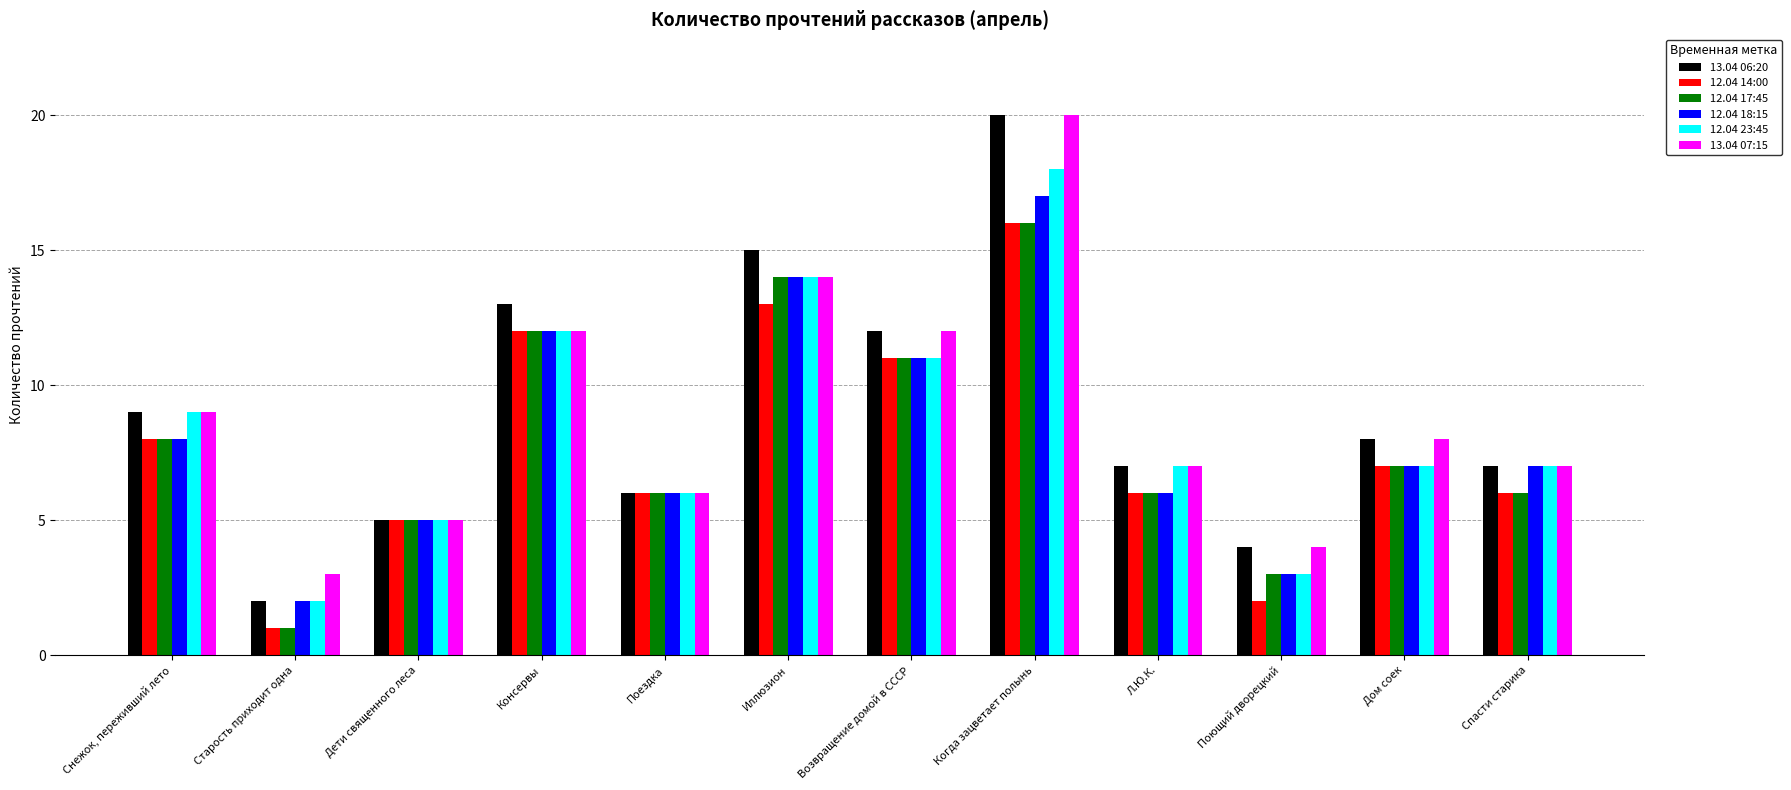

Are the bars horizontal?

No